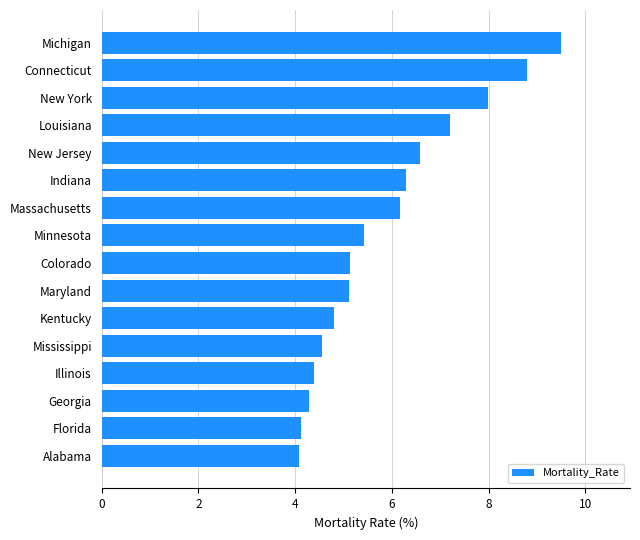

What is the difference between the values at Maryland and Connecticut?

3.7